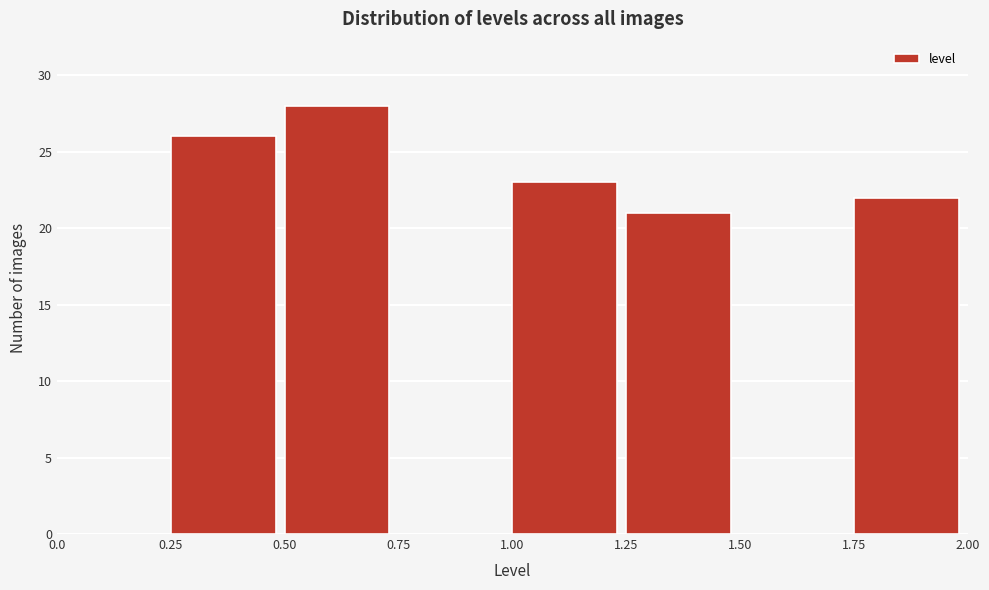

Reading left to right, list every bar in this chart as the range it spans on the x-axis followed by its height. The values are not printed on the chart, so give them approximately, as read against the axis.

0.0 to 0.25: 0
0.25 to 0.50: 26
0.50 to 0.75: 28
0.75 to 1.00: 0
1.00 to 1.25: 23
1.25 to 1.50: 21
1.50 to 1.75: 0
1.75 to 2.00: 22